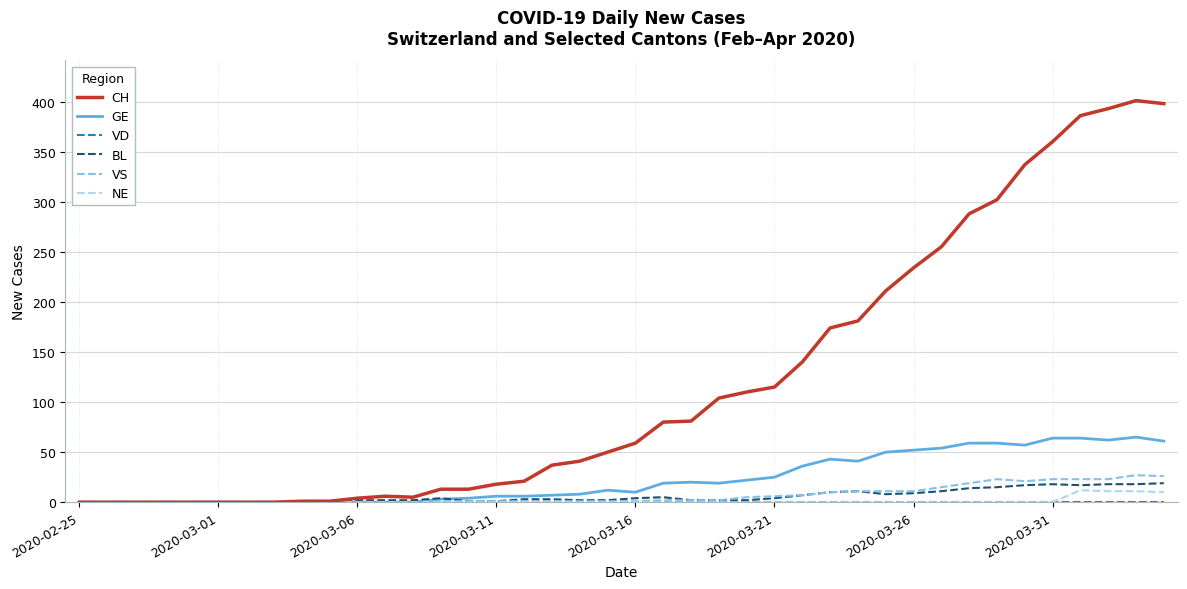

Which series has the widest spread of values?

CH